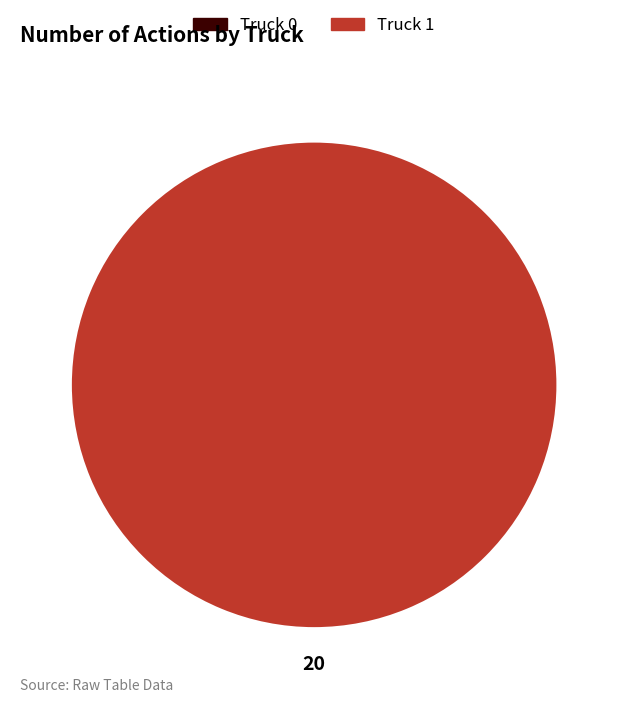

What is the largest slice in the pie chart?

Truck 1